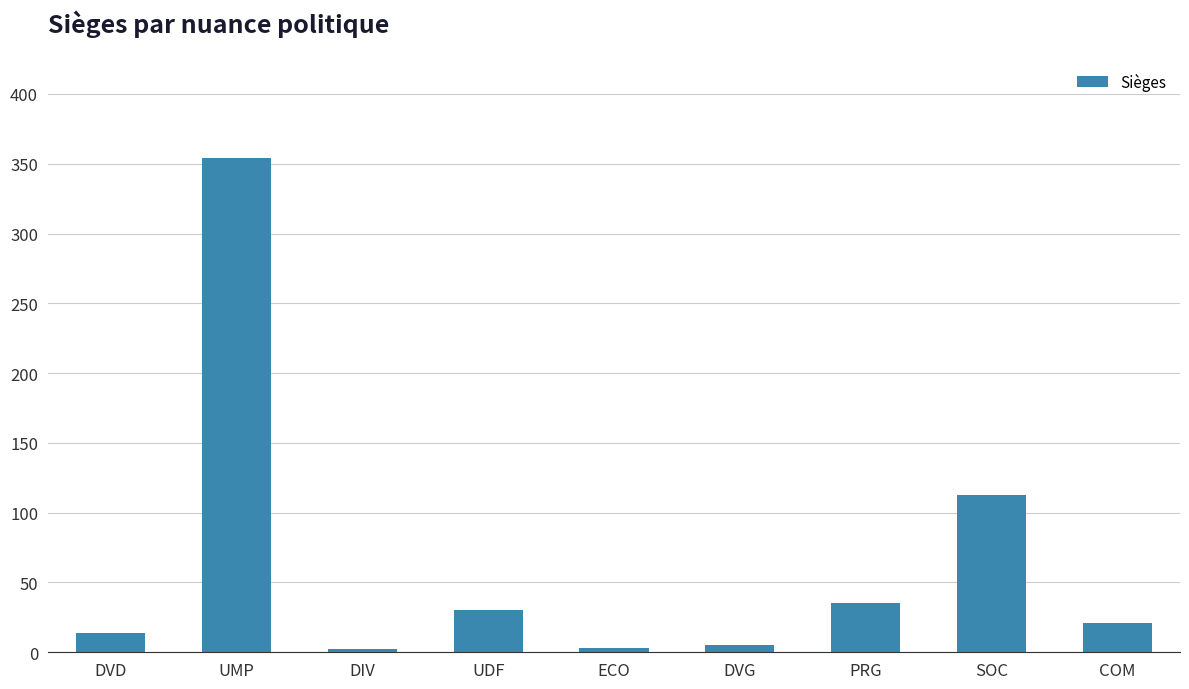

What is the label of the 1st bar from the right?

COM